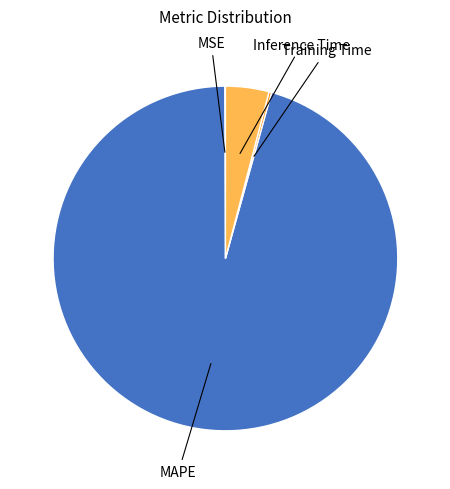

Does any single category account for the majority?

Yes